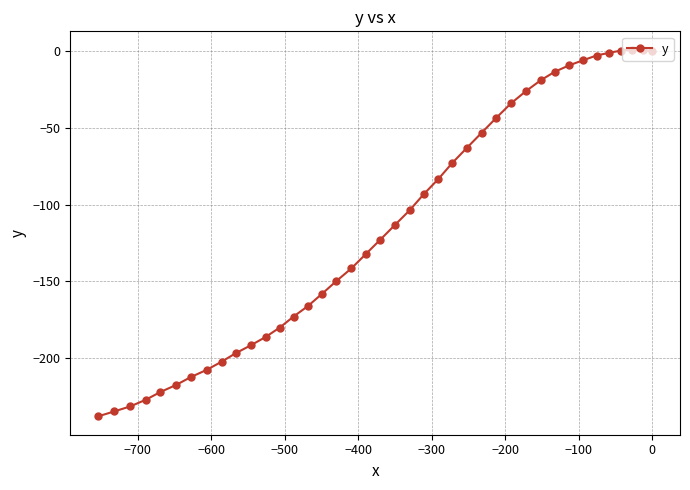

What is the value of the 28th point from the left?

-43.4